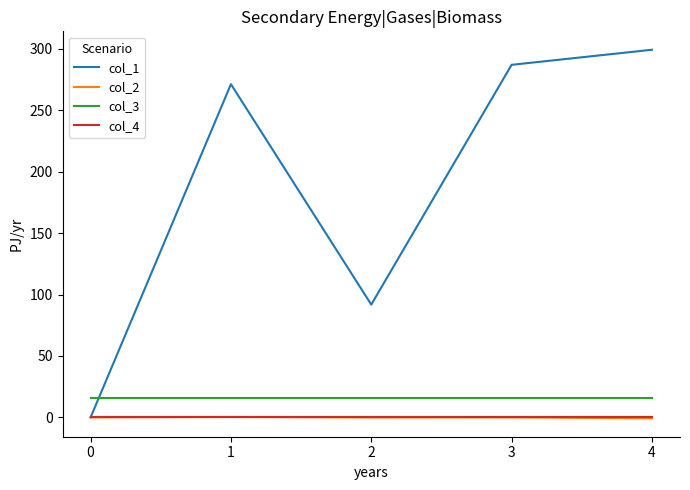

What is the maximum value for col_3?

16.0